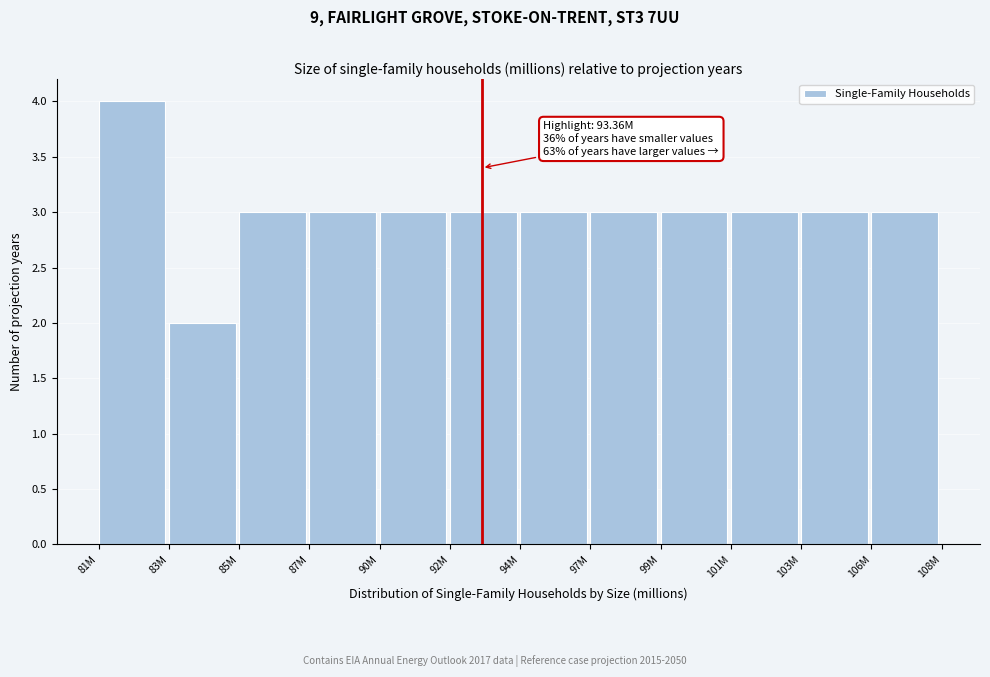

Reading left to right, transcribe all the data shown in this chart.

81M=4	83M=2	85M=3	87M=3	90M=3	92M=3	94M=3	97M=3	99M=3	101M=3	103M=3	106M=3